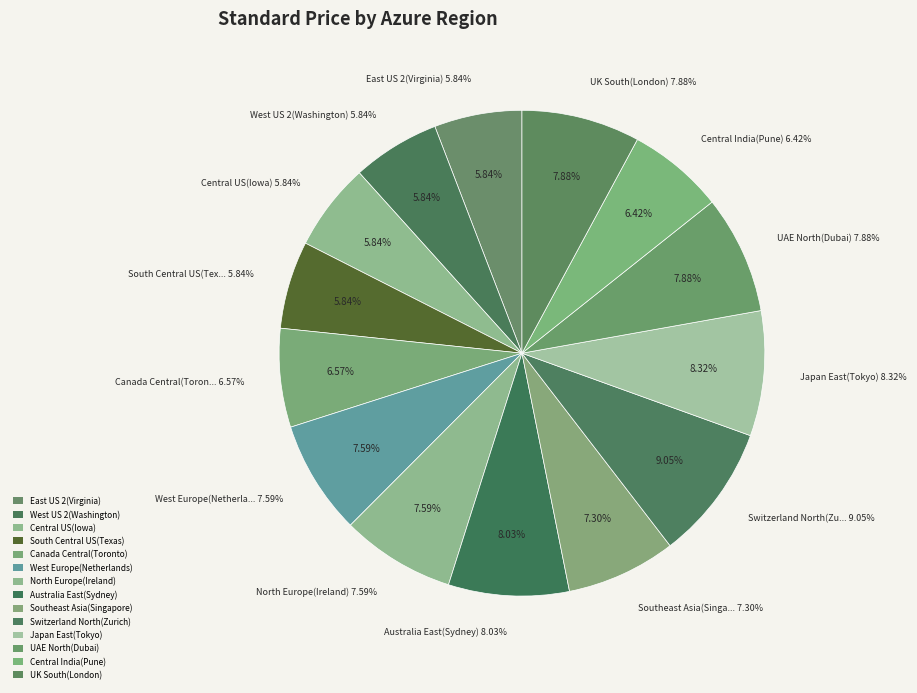

What is the total percentage of UAE North(Dubai) and UK South(London)?

15.8%